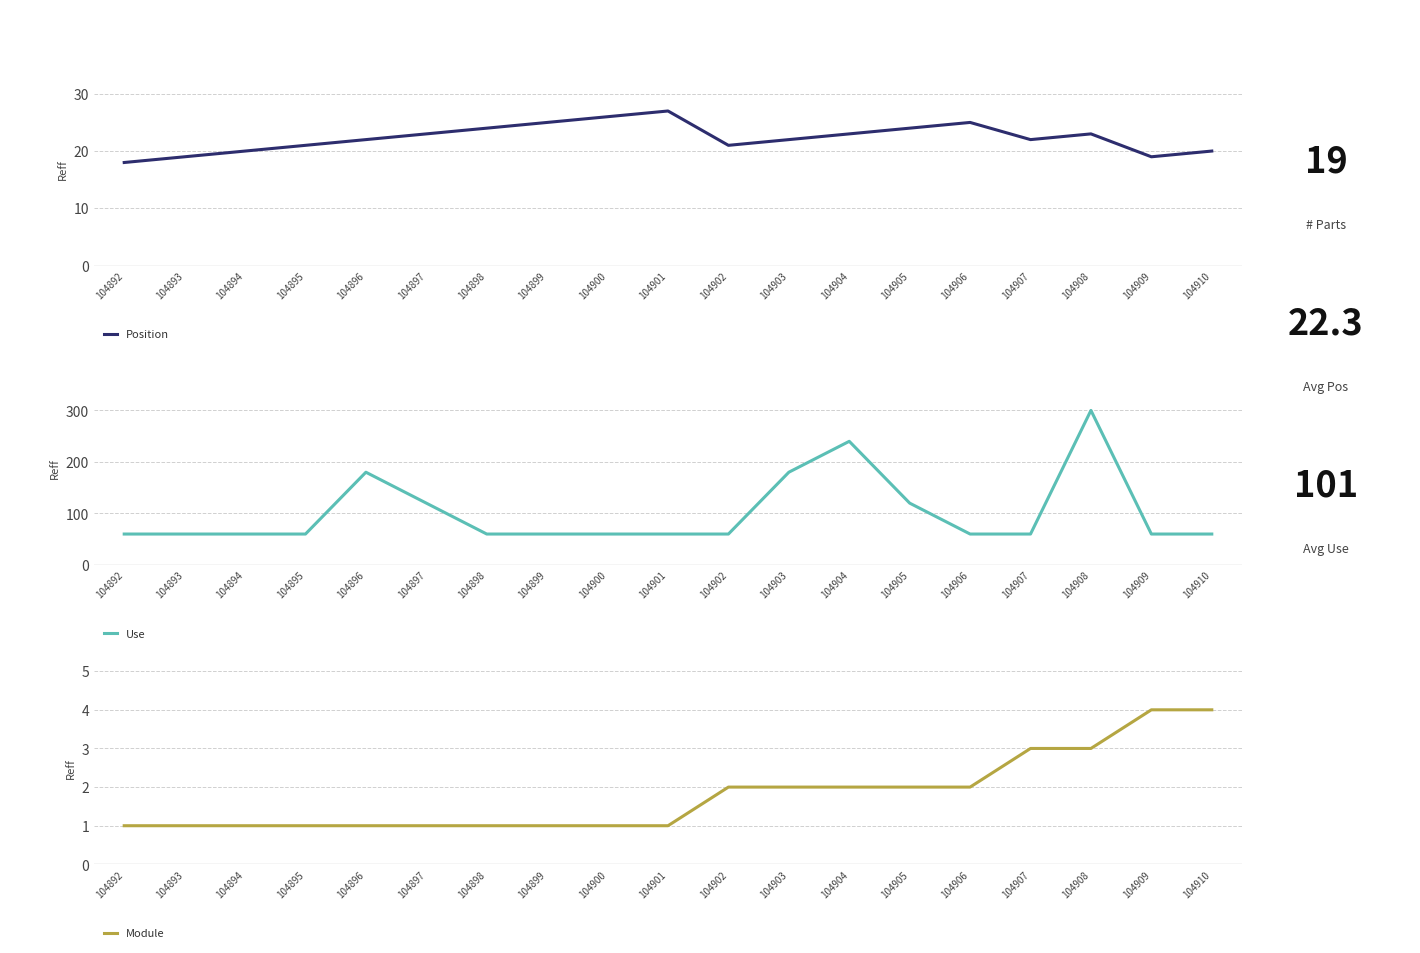

Count the Module values in the range 1 to 2.

15